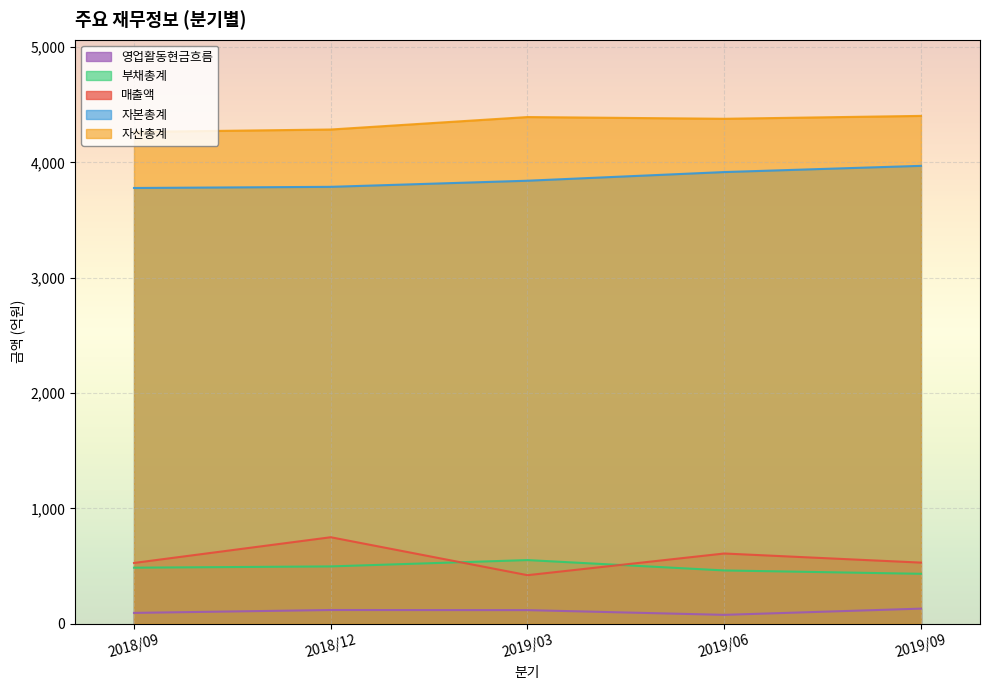

What is the minimum value shown in the chart?

77